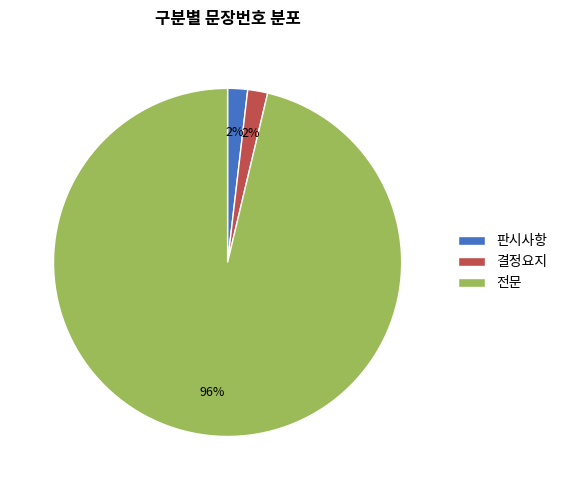

Is it true that 판시사항 is 2% of the pie?

True